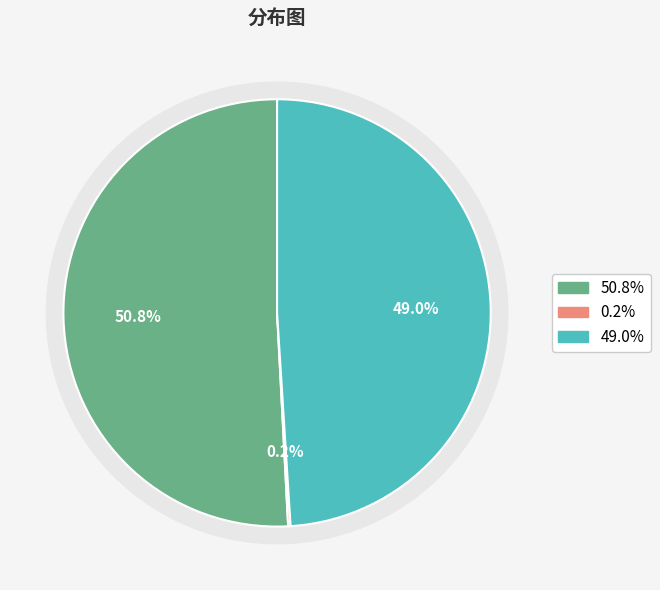

Is 题贞期为杨竹西草亭图卷 the majority of the pie?

Yes